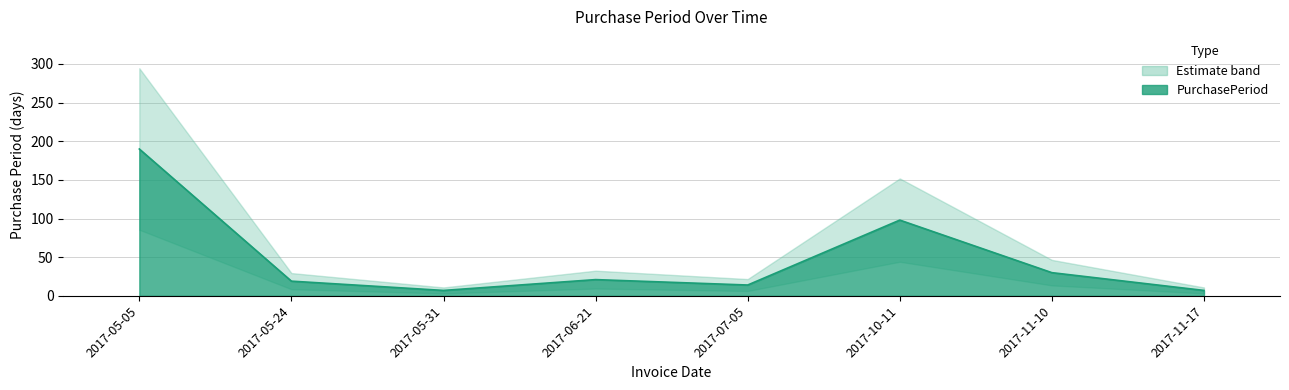

List the labels in order of value, largest first.

2017-05-05, 2017-10-11, 2017-11-10, 2017-06-21, 2017-05-24, 2017-07-05, 2017-05-31, 2017-11-17